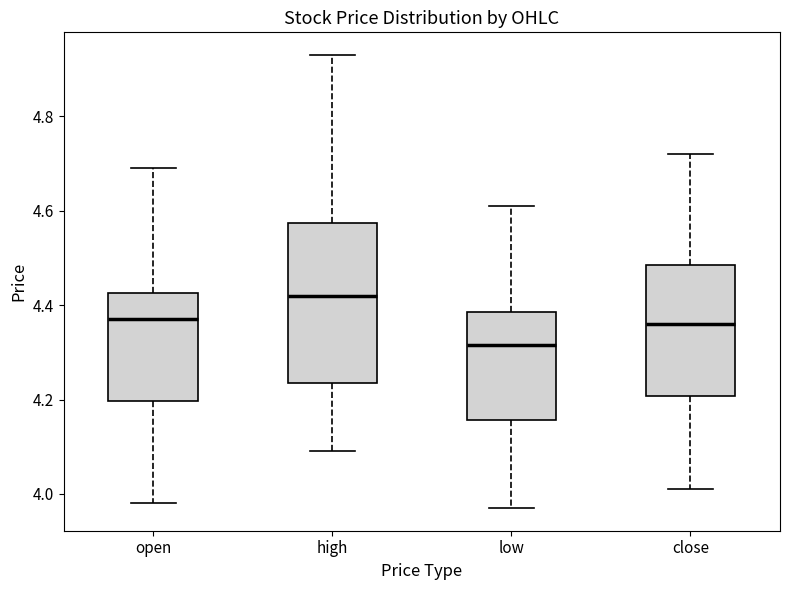

Where is the upper edge of the box for low on the y-axis? The values are not printed on the chart, so give them approximately, as read against the axis.

4.38